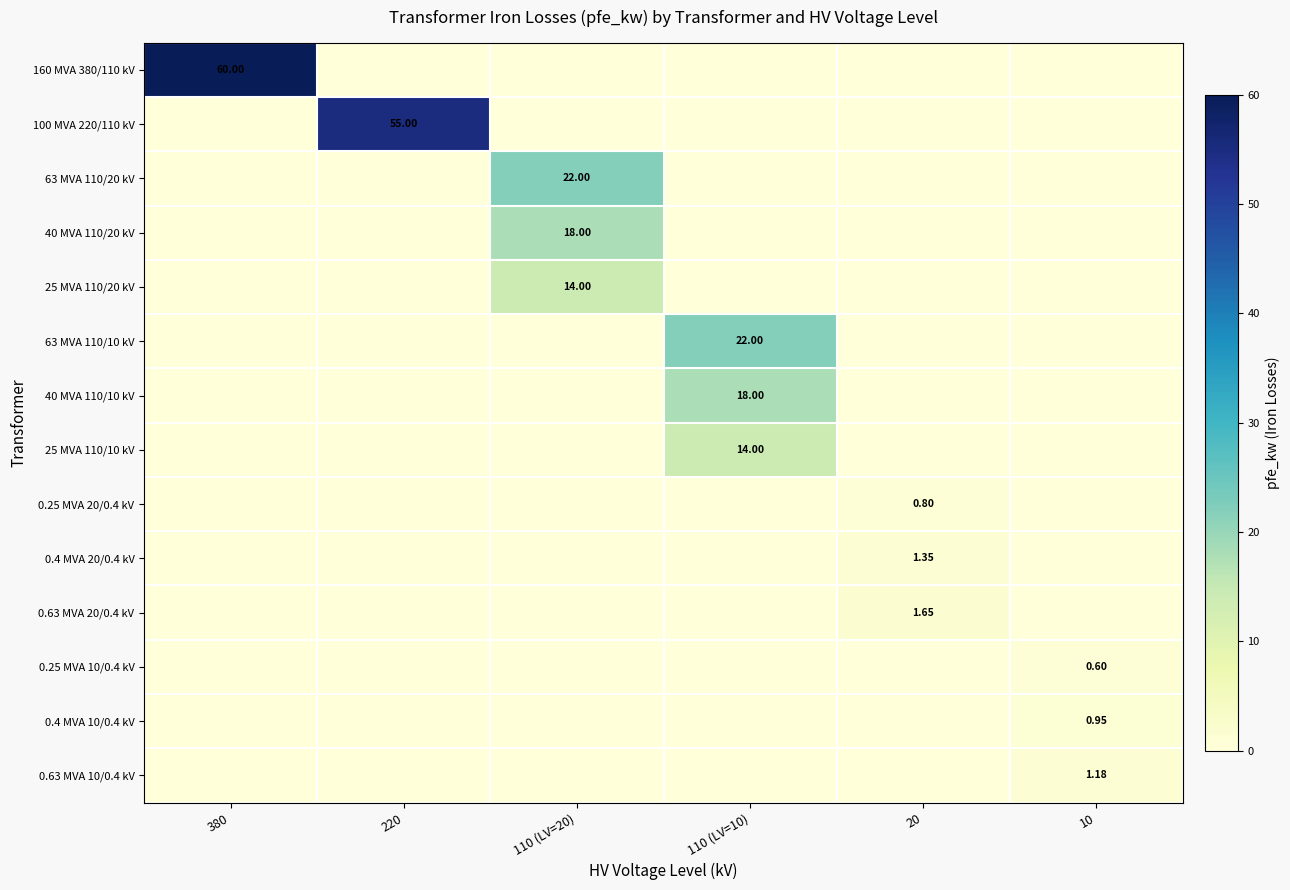

Which series has the largest range (max minus min)?

160 MVA 380/110 kV